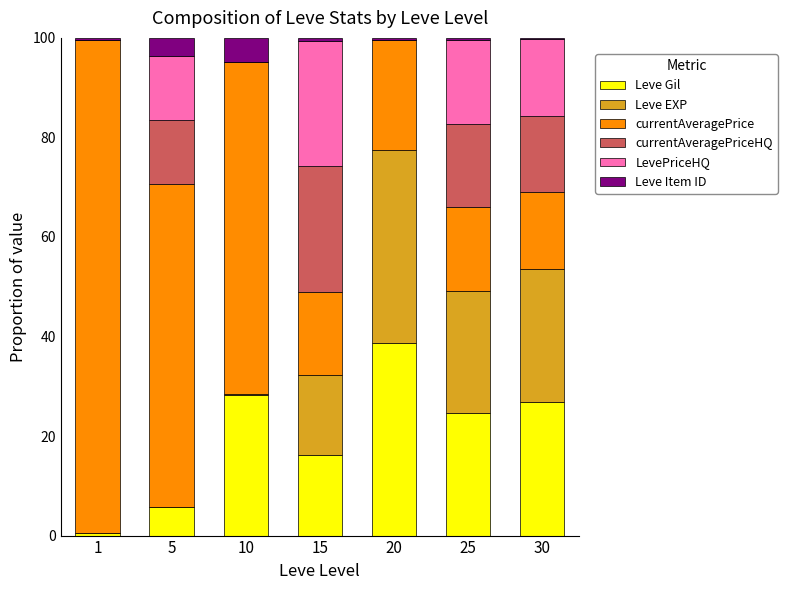

What is the highest value of the Leve Gil series?

38.7